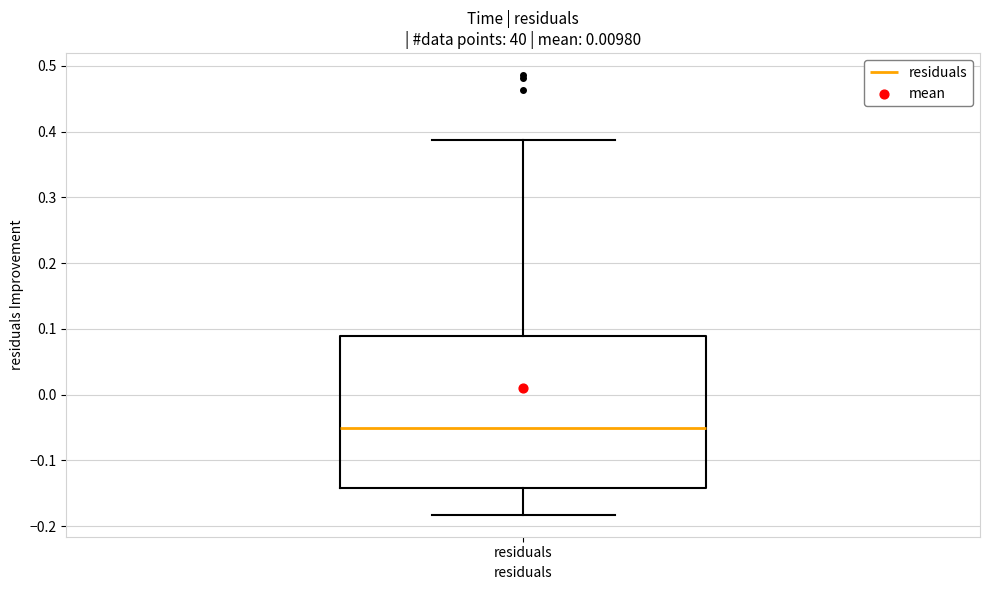

Read this box plot against the y-axis: the position of the median line, the range covered by the box, and the ends of both whiskers. The values are not printed on the chart, so give them approximately, as read against the axis.

median -0.05, box -0.14 to 0.09, whiskers -0.18 to 0.39